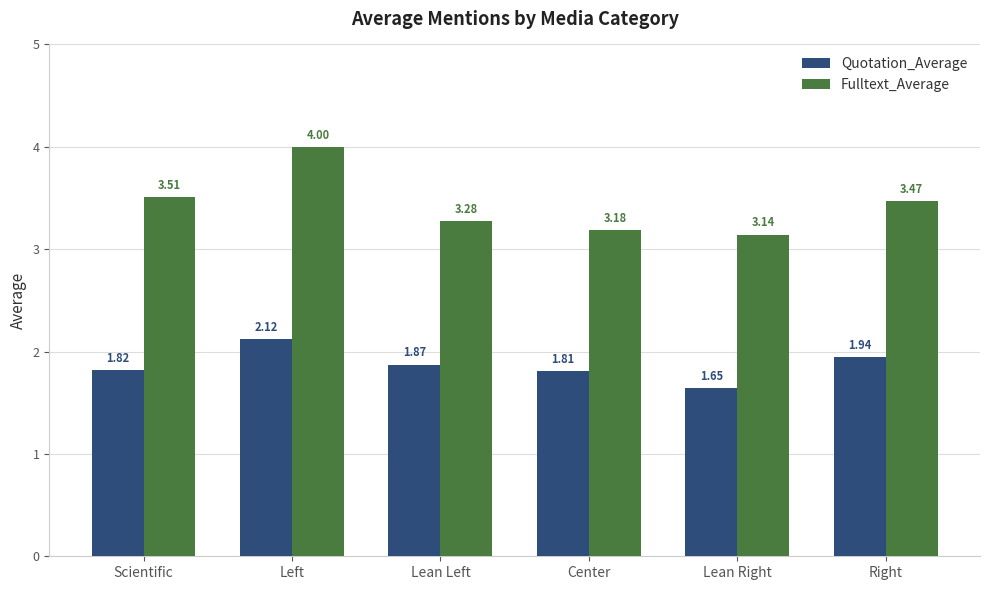

Where is Quotation_Average nearest to the value 1?

Lean Right